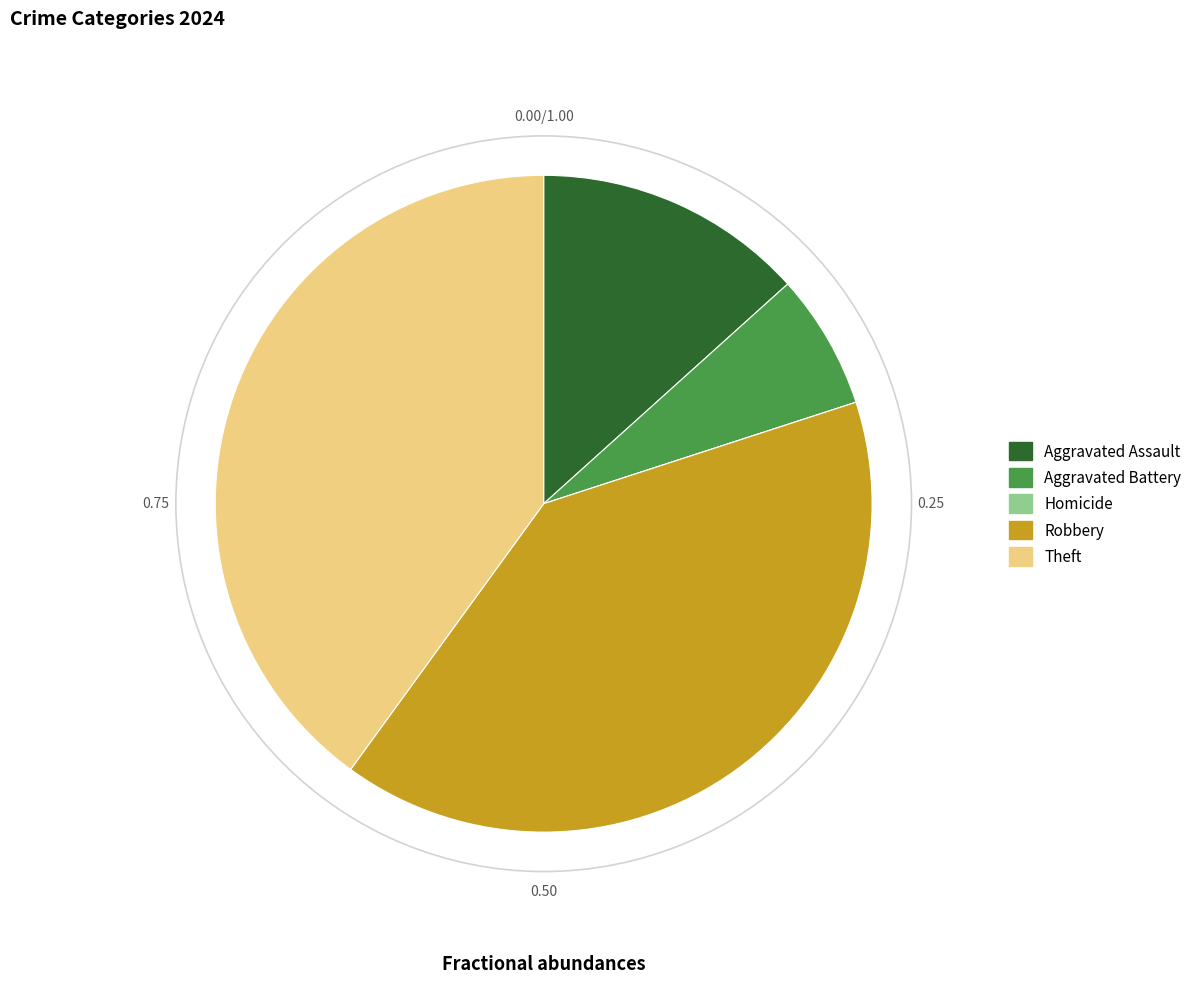

Do Theft and Aggravated Assault together represent more than half of the pie?

Yes